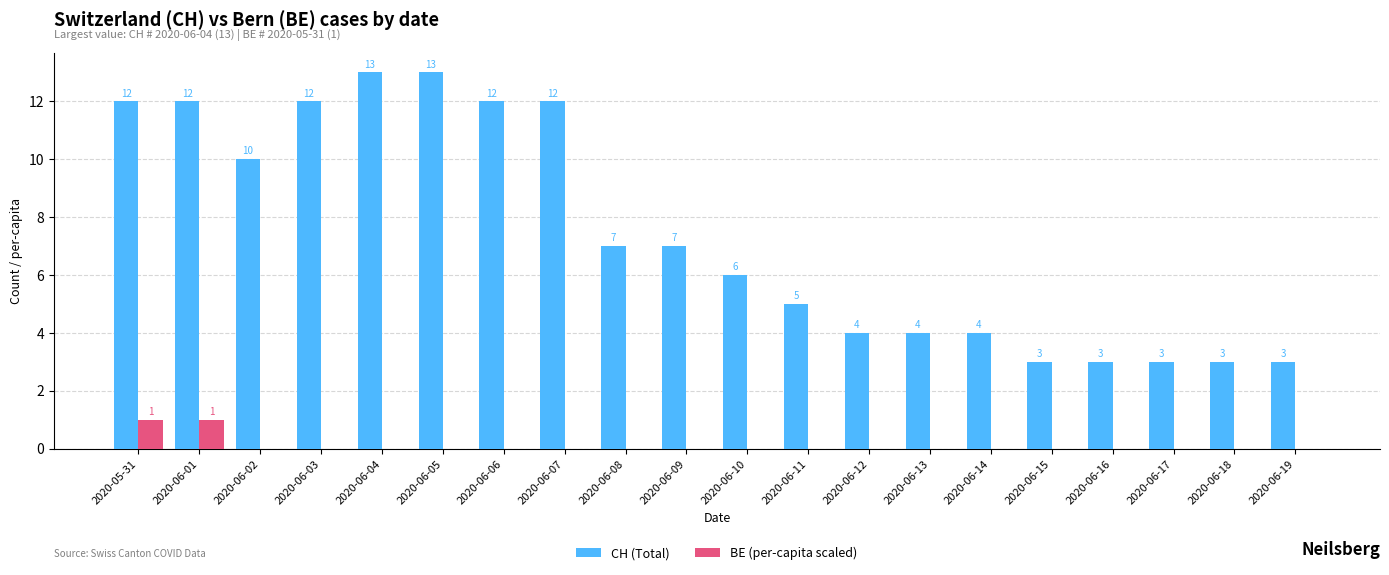

Count the number of data series in this chart.

2